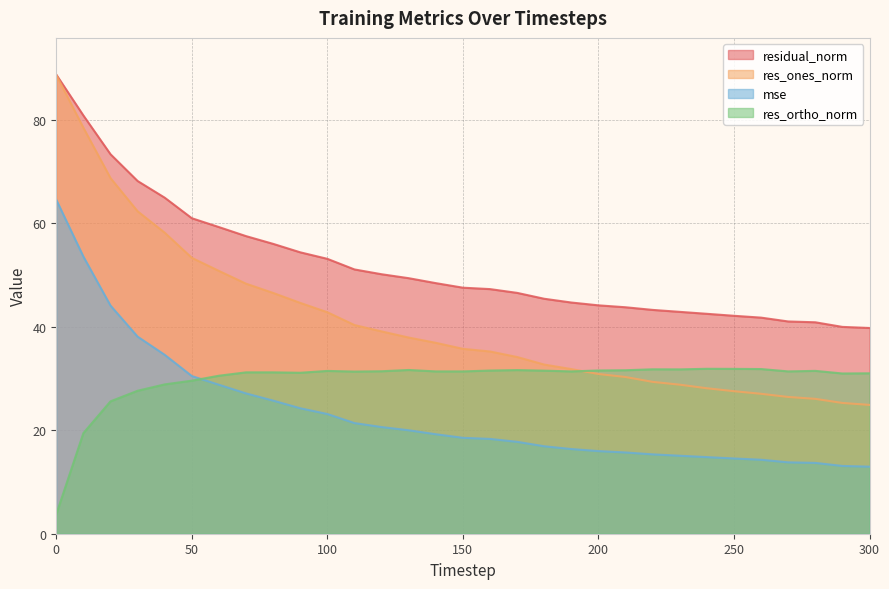

Rank the series at 170 from lowest to highest value.

mse, res_ortho_norm, res_ones_norm, residual_norm